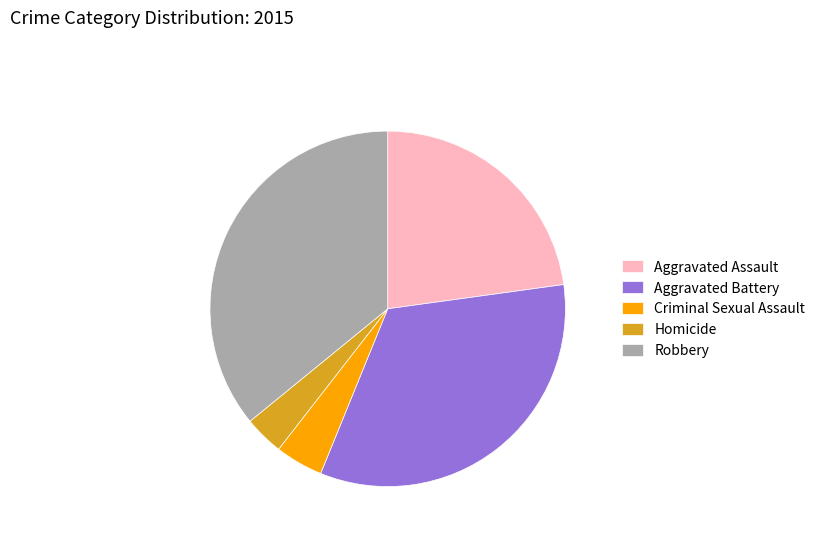

Rank the categories by value from lowest to highest.

Homicide, Criminal Sexual Assault, Aggravated Assault, Aggravated Battery, Robbery